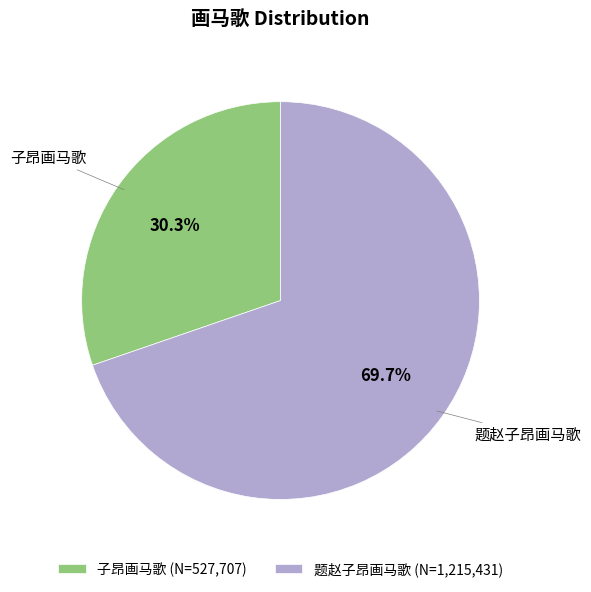

Approximately how many times larger is the value at 题赵子昂画马歌 compared to 子昂画马歌?

2.3